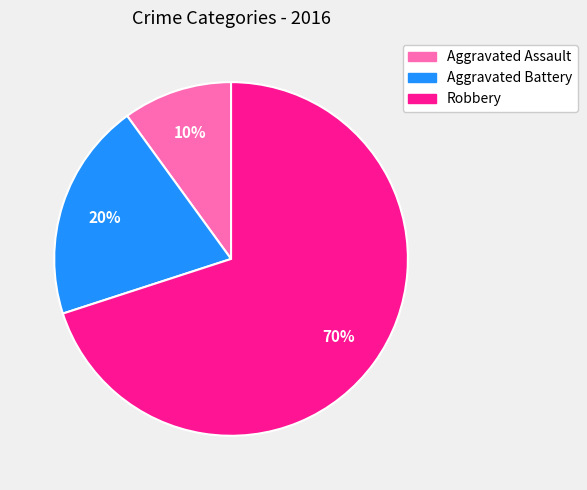

To the nearest percent, what is the difference between the largest and smallest slice percentages?

60%